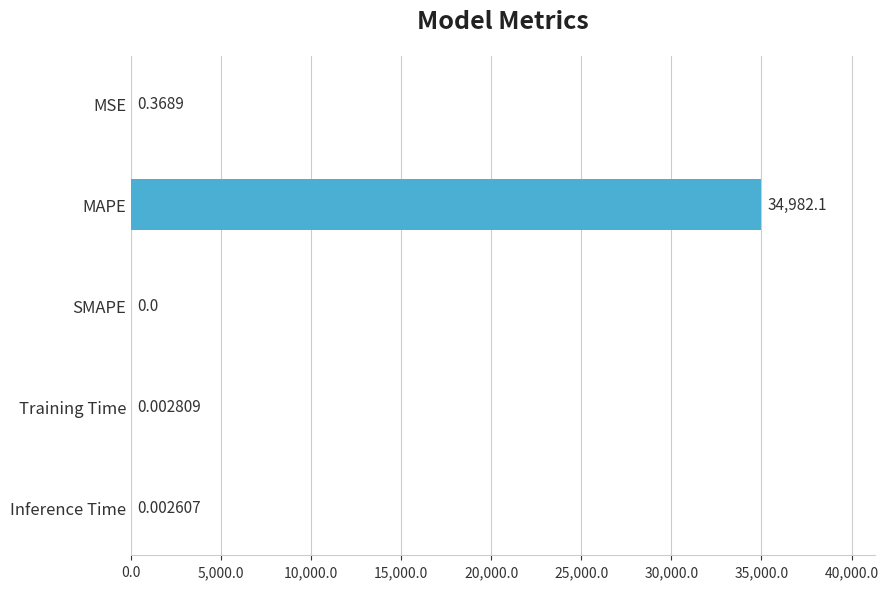

What is the average value?

6996.5